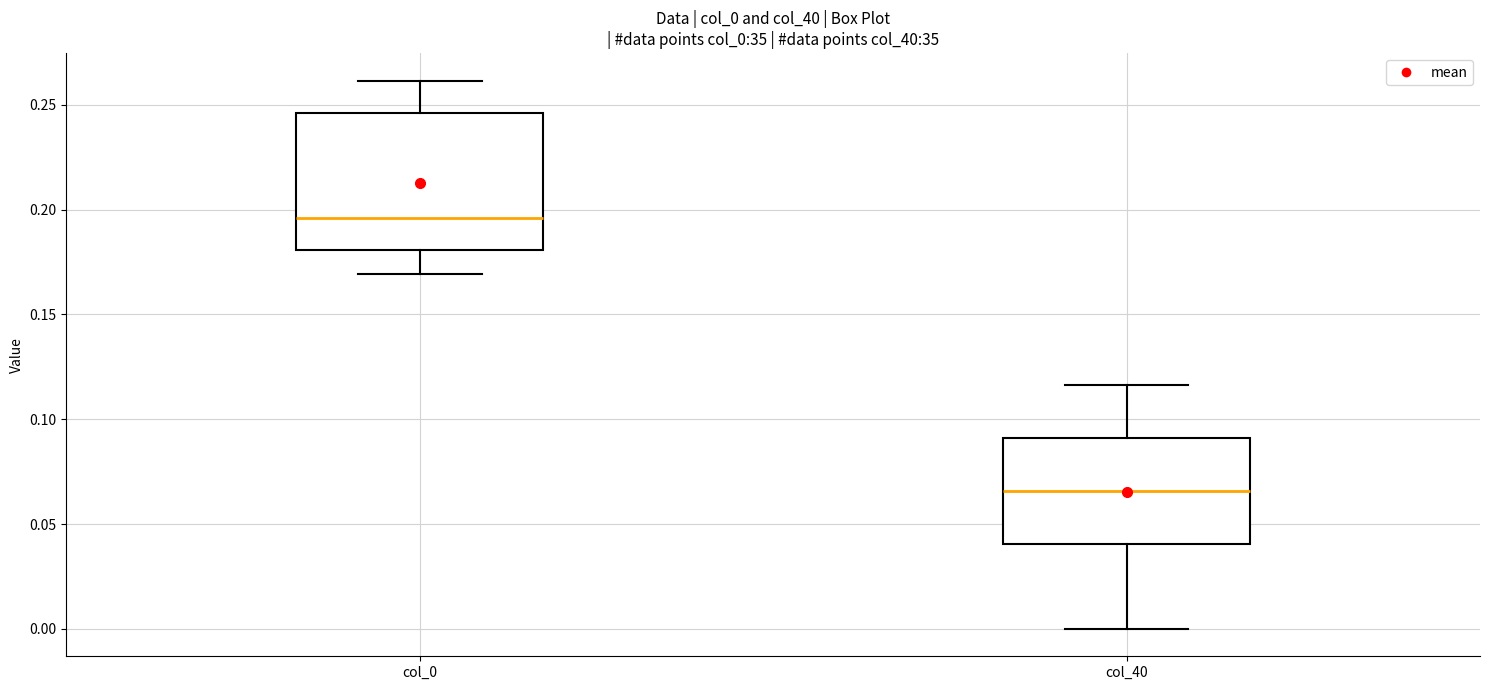

Reading left to right, transcribe this box plot: for each box, give where its median line is, the range the box spans, and where its two whiskers end, as read against the y-axis. The values are not printed on the chart, so give them approximately, as read against the axis.

col_0: median 0.195, box 0.180 to 0.245, whiskers 0.170 to 0.260
col_40: median 0.065, box 0.040 to 0.090, whiskers 0.000 to 0.115